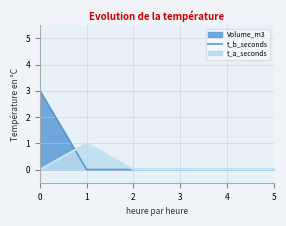

Reading left to right, list all the values displayed in this chart.

Volume_m3: 3	0	0	0	0	0
t_b_seconds: 0	1	0	0	0	0
t_a_seconds: 0	1	0	0	0	0